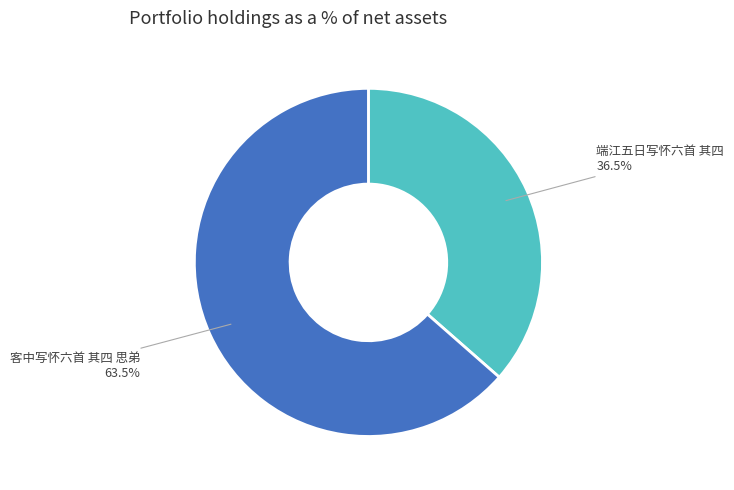

Count the number of slices in the pie.

2